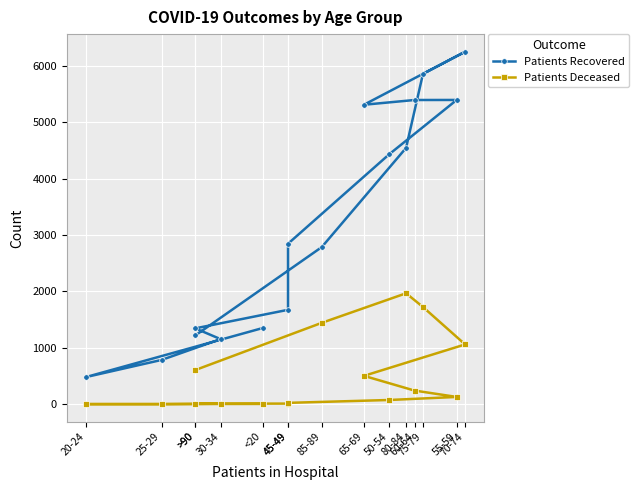

In Patients Recovered, how many points are lower than both neighbors (excluding endpoints)?

2